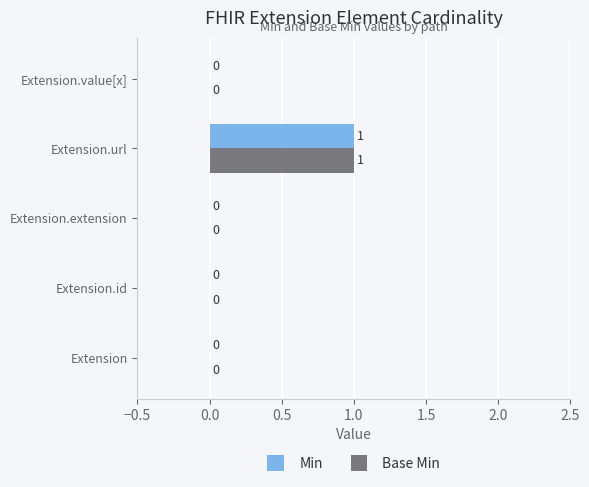

At which category is the sum across all series the highest?

Extension.url